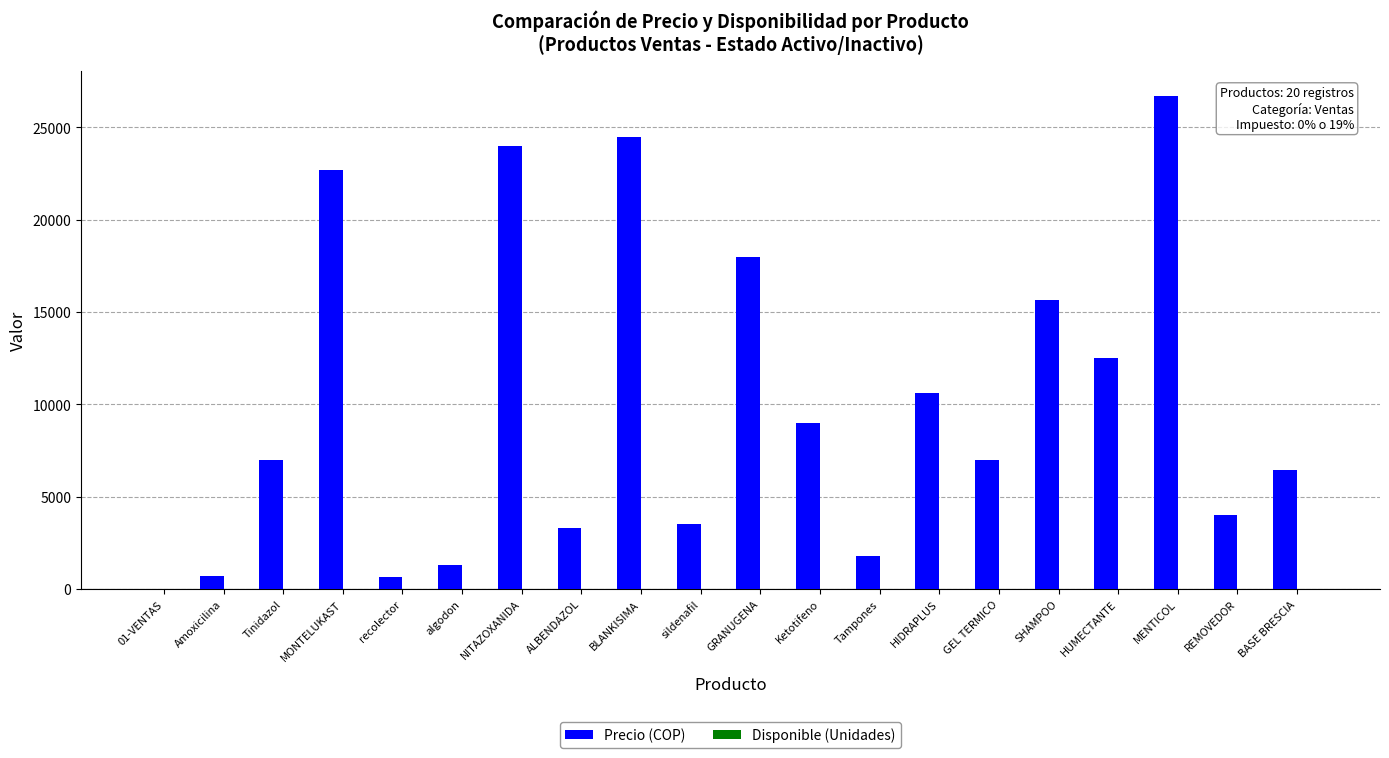

Which series changed the most between SHAMPOO and BASE BRESCIA?

Precio (COP)